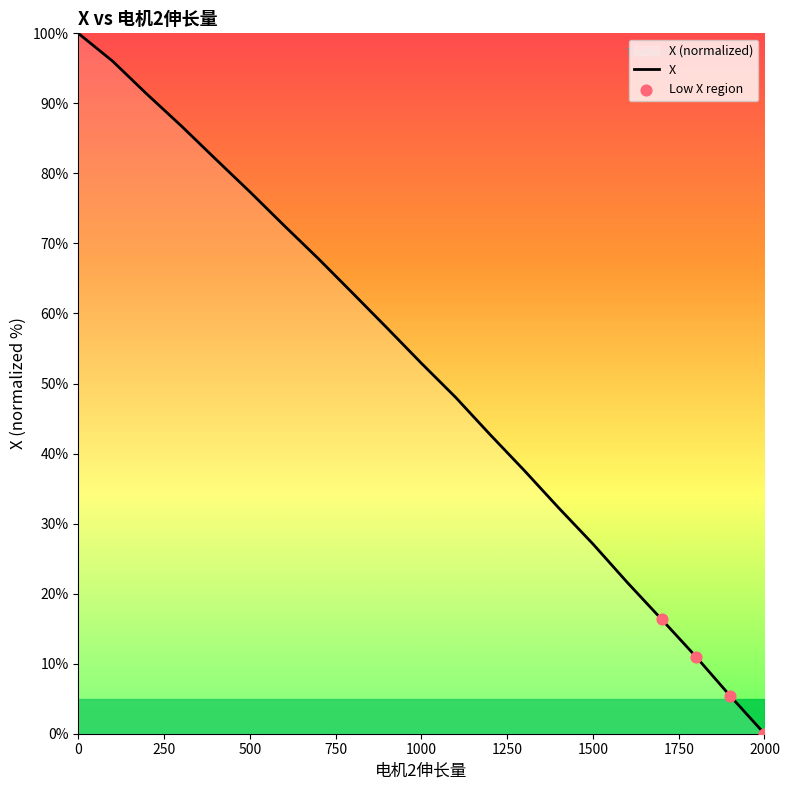

What is the change in value from 1300 to 1800?

-26.6